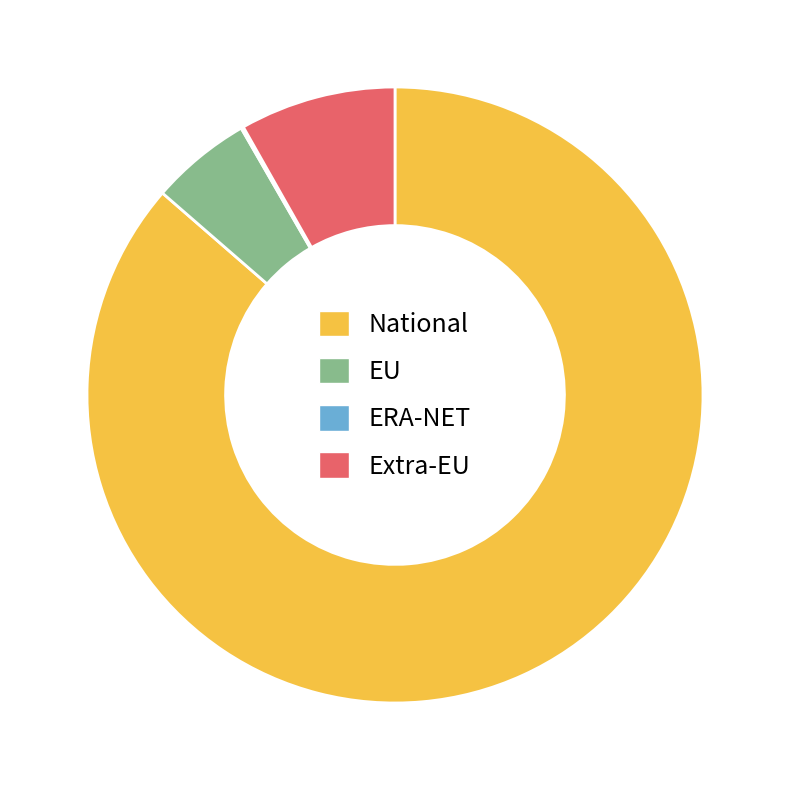

Which category has the biggest portion of the pie?

National